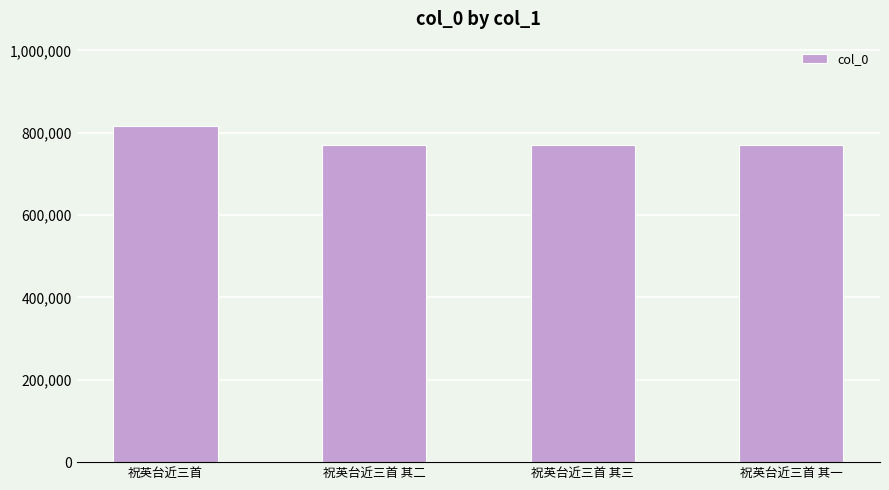

How many data points does each series have?

4